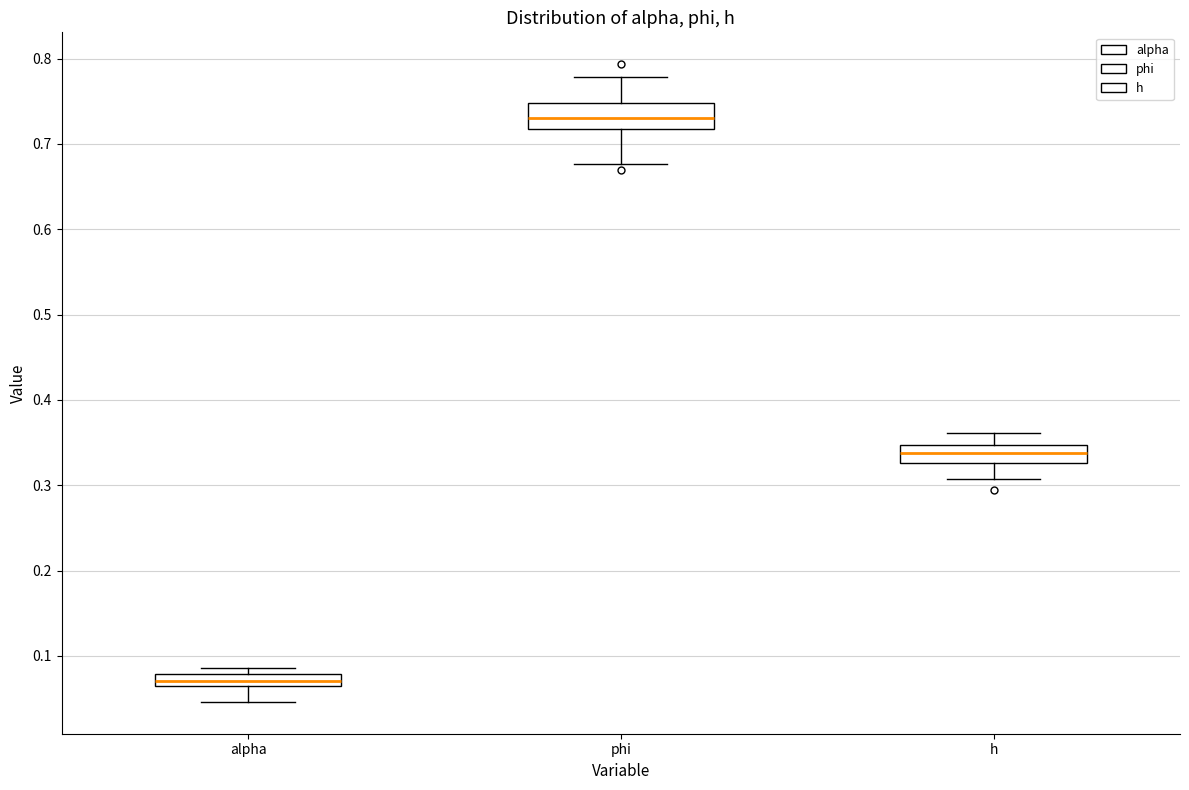

Where does the lower whisker of the box for h end on the y-axis? The values are not printed on the chart, so give them approximately, as read against the axis.

0.31